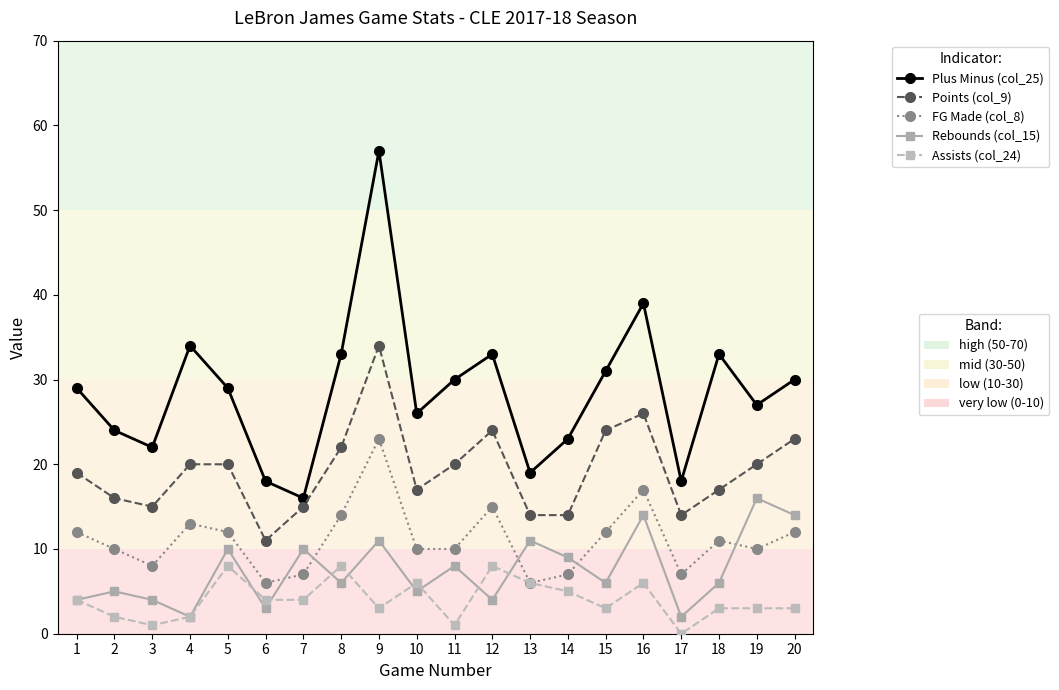

What is the greatest value displayed?

57